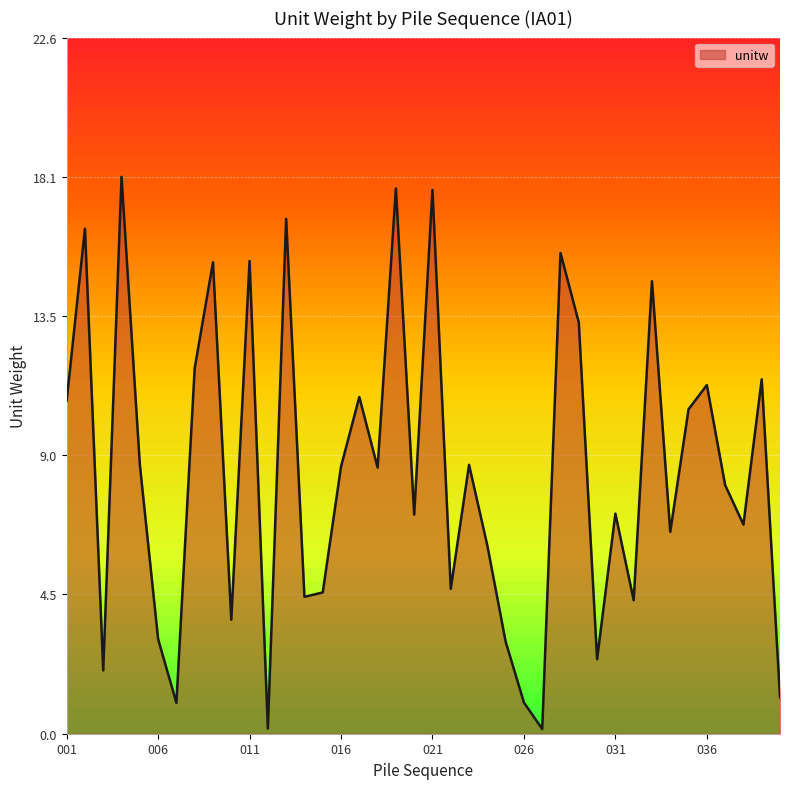

What is the maximum value shown in the chart?

18.1